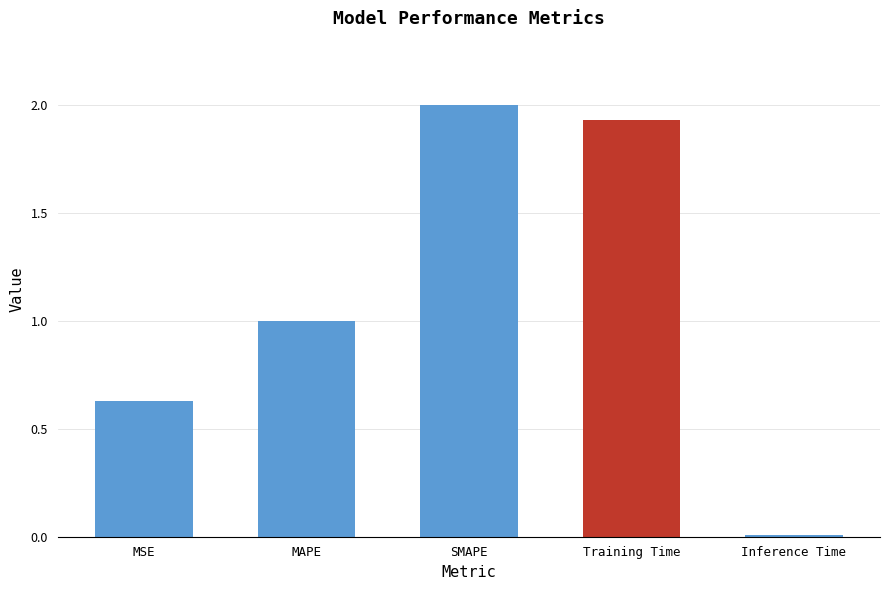

Which has a higher value, SMAPE or Inference Time?

SMAPE